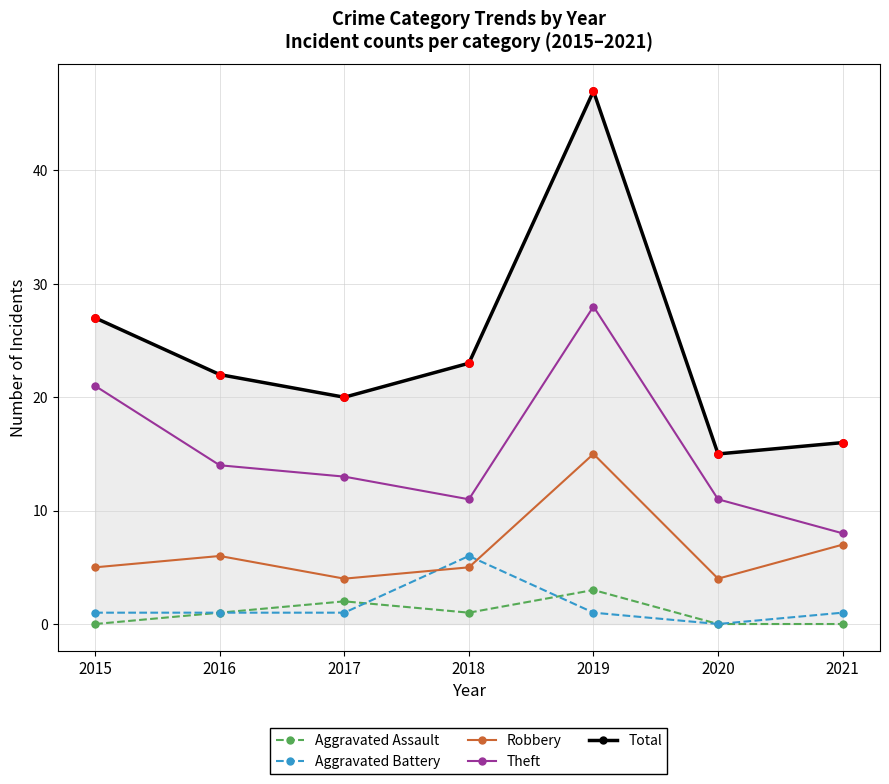

What are all the series names shown in the legend?

Aggravated Assault, Aggravated Battery, Robbery, Theft, Total